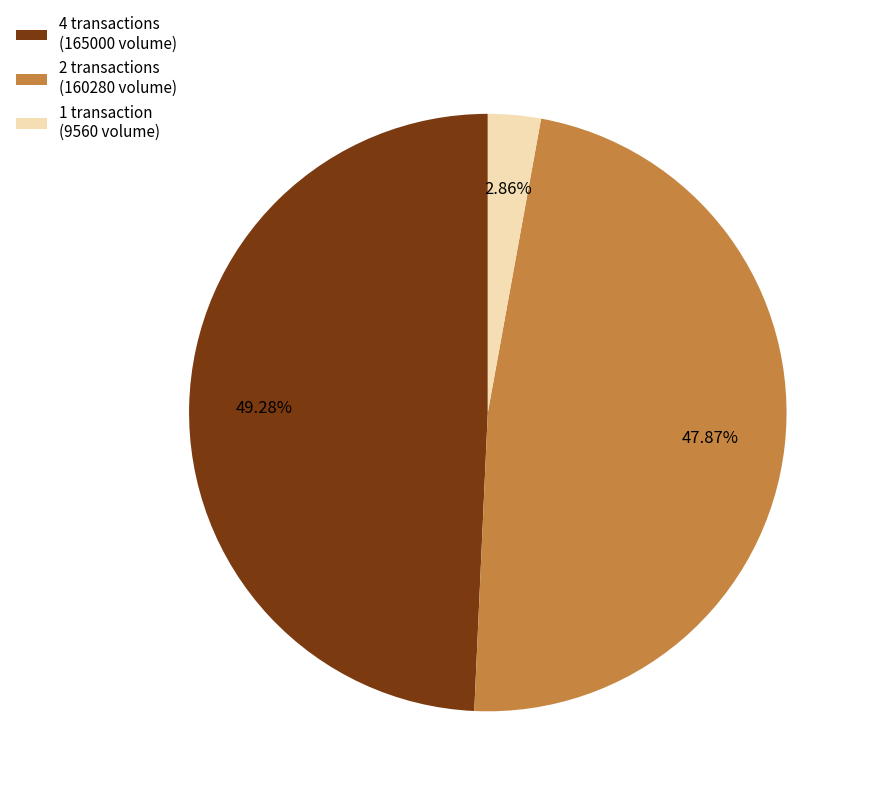

How many slices are in this pie chart?

3